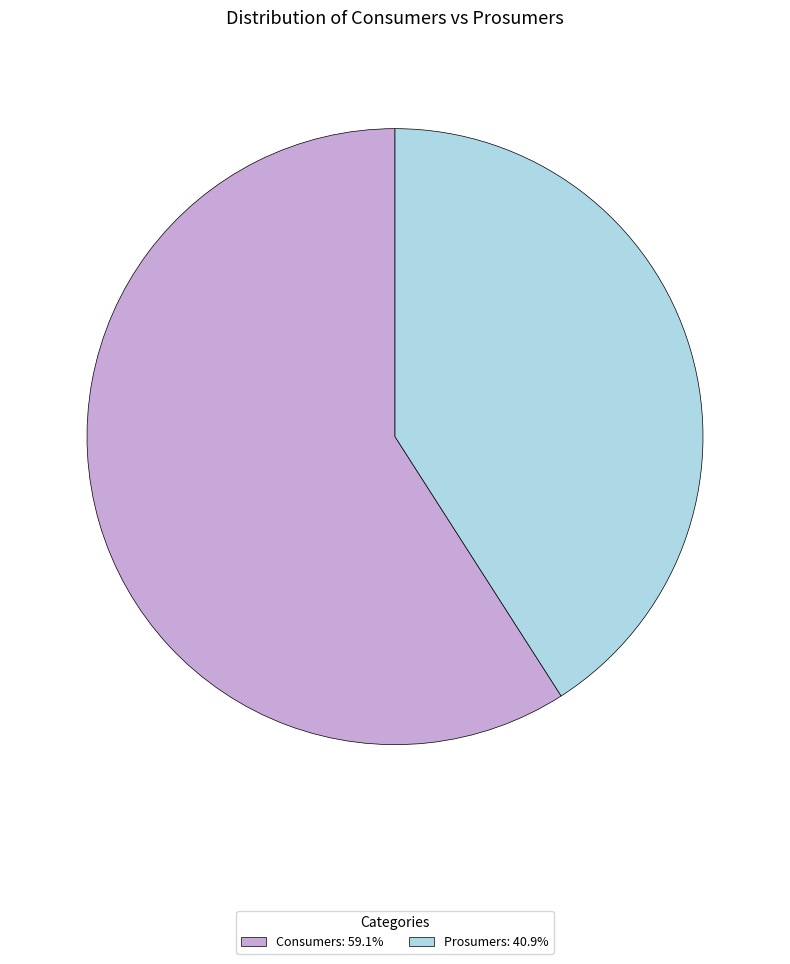

Is Consumers: 59.1% the majority of the pie?

Yes